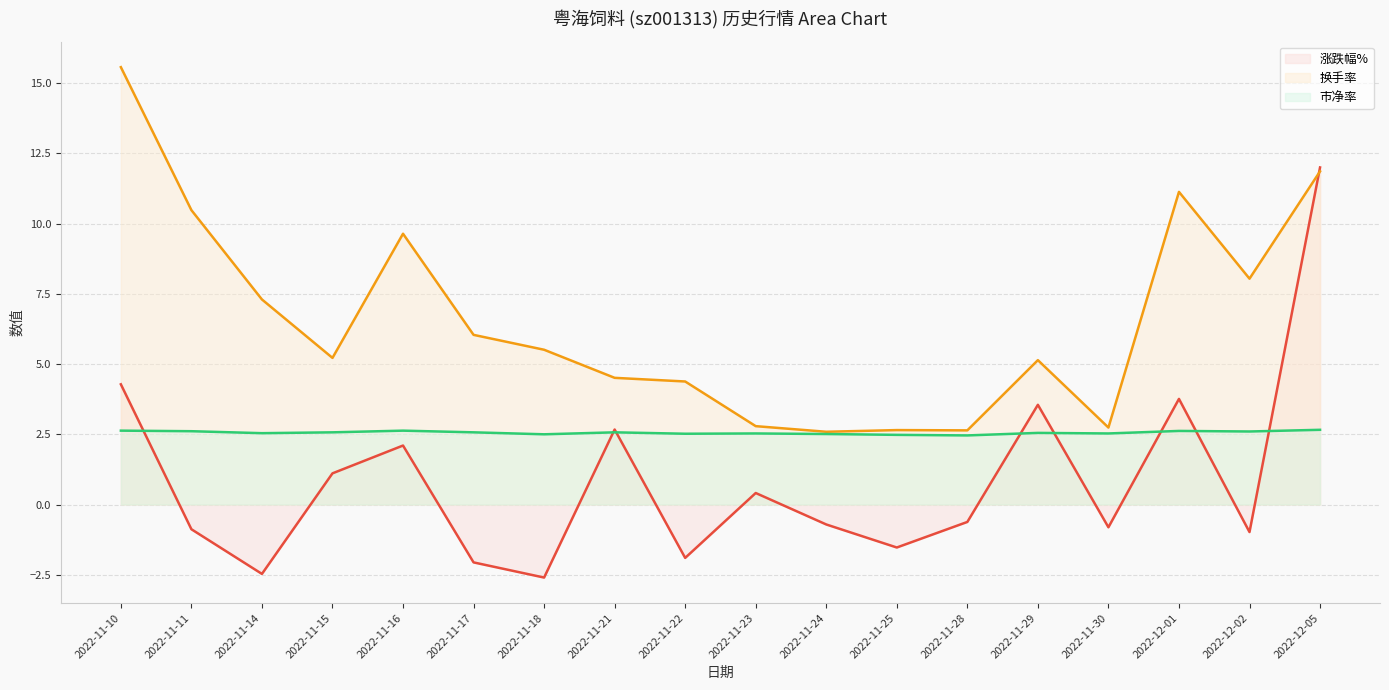

Which label corresponds to the largest value in the chart?

2022-11-10